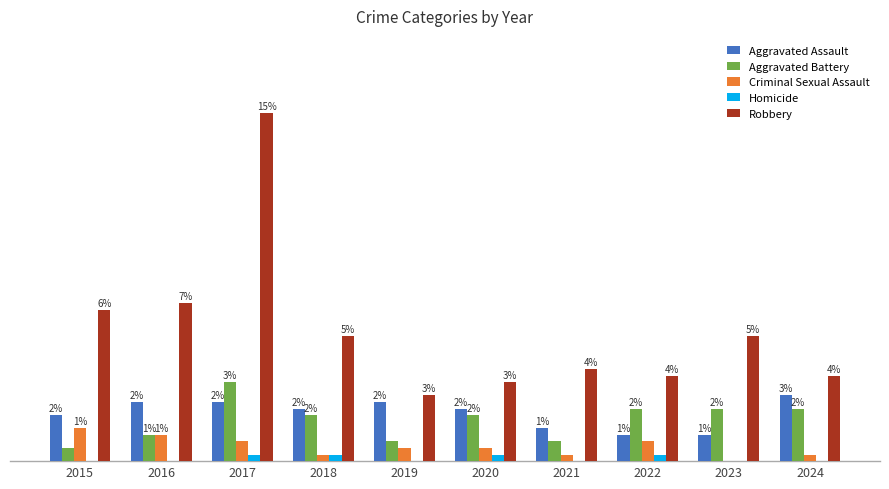

Is the value of Aggravated Assault at 2024 greater than the value of Homicide at 2018?

Yes